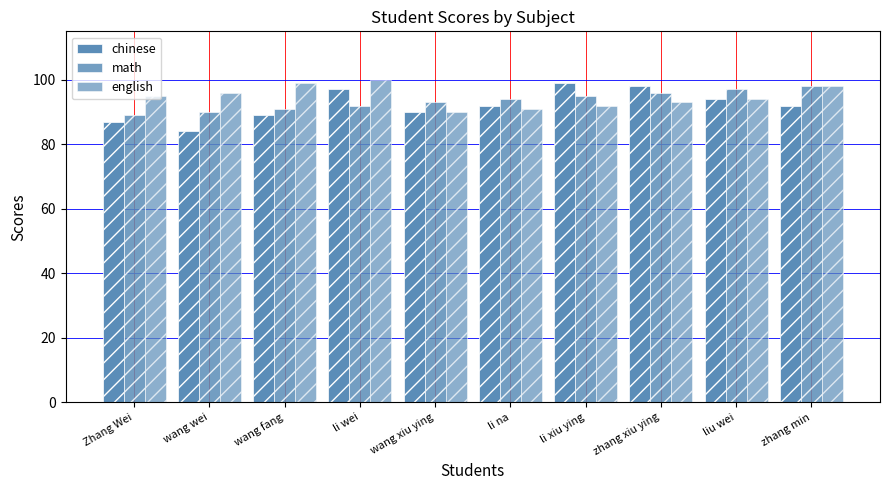

How many values in the math series are below 94?

5